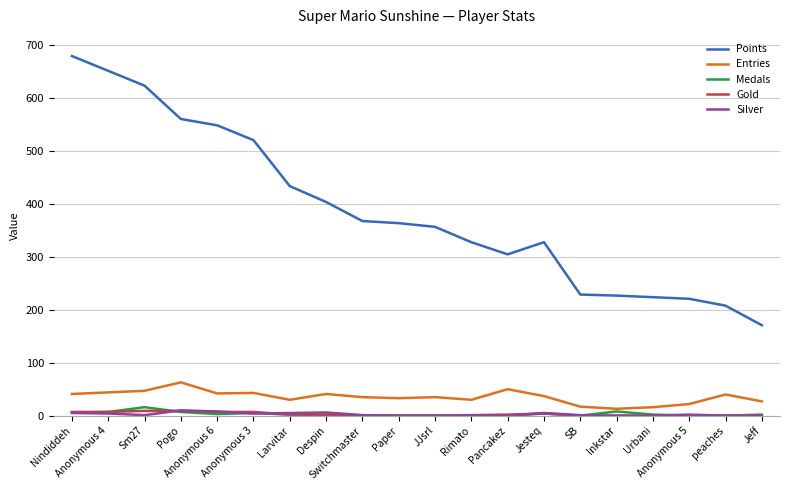

Which series has the widest spread of values?

Points